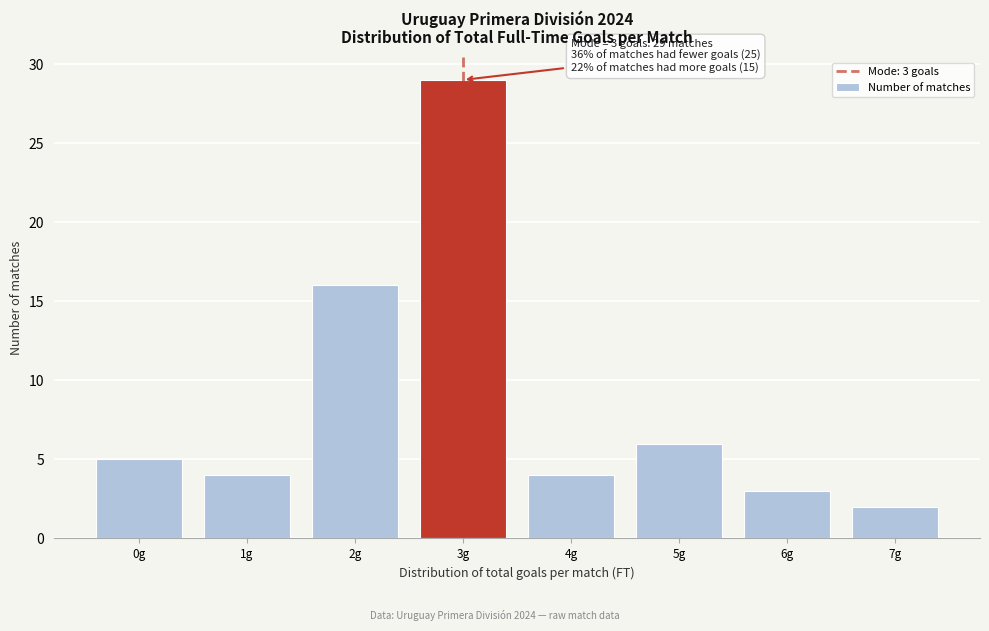

Reading right to left, transcribe all the data shown in this chart.

2	3	6	4	29	16	4	5